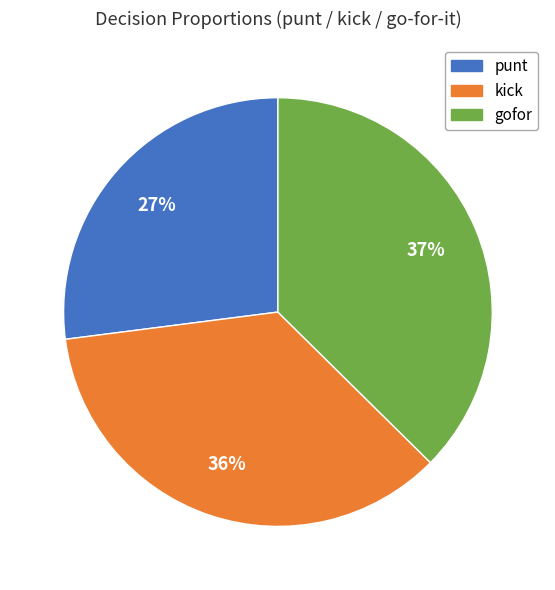

Does any single category account for the majority?

No